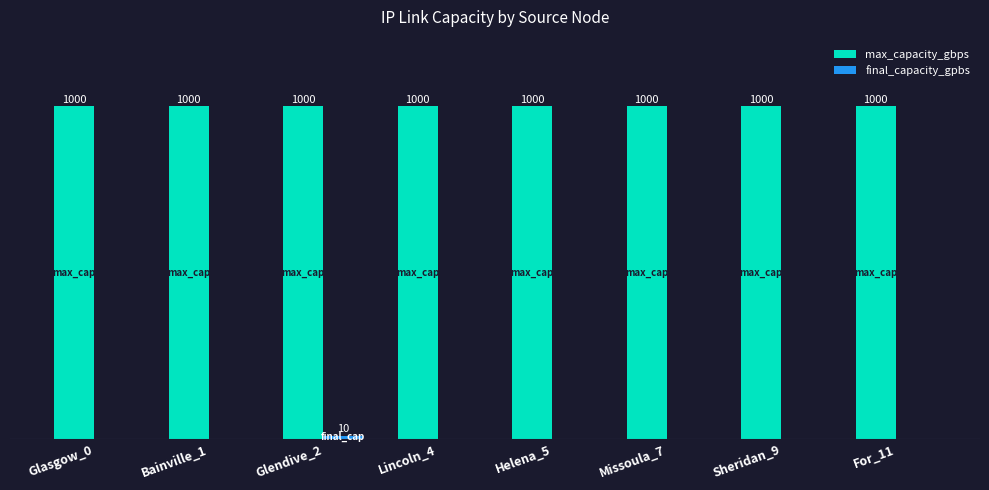

At which category is the sum across all series the highest?

Glendive_2